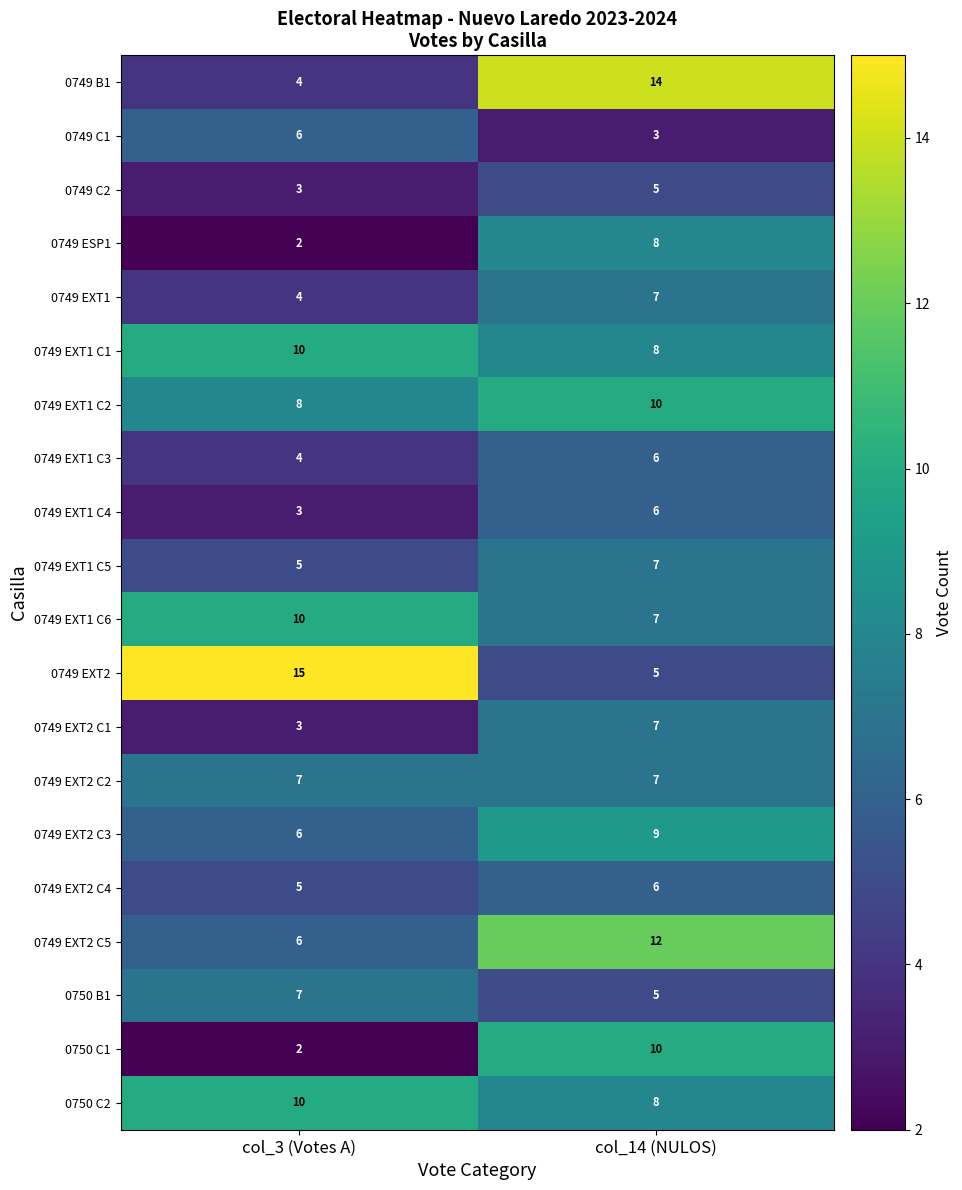

What is the sum of all 0749 EXT1 C2 values?

18